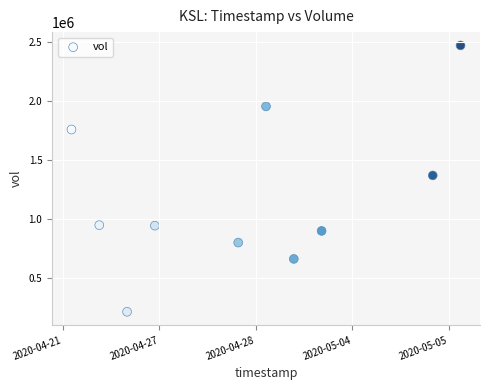

What is the range of X values (max minus min)?

1209600